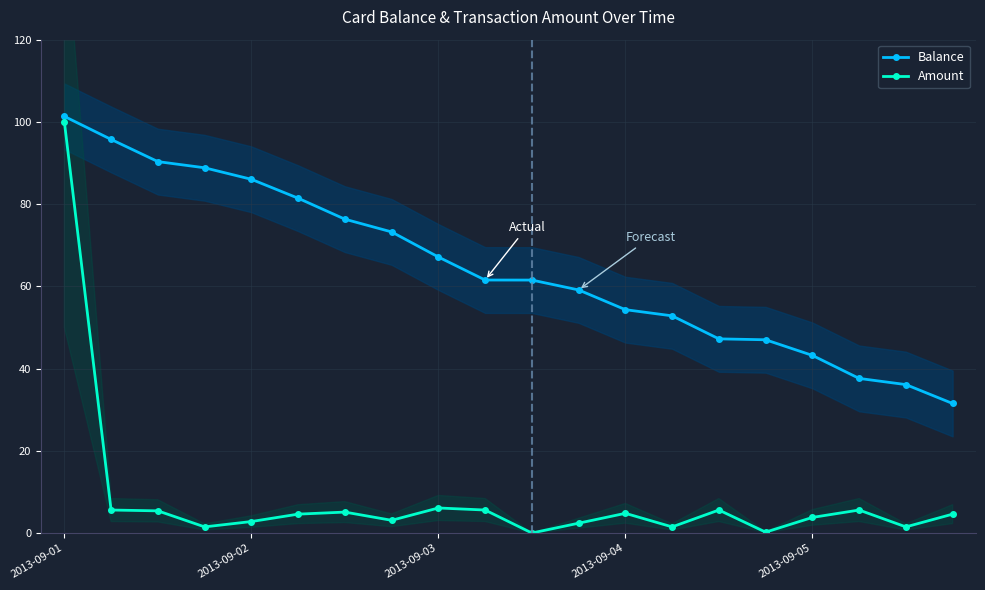

Is it true that Amount equals 4.8 at 2013-09-04?

True